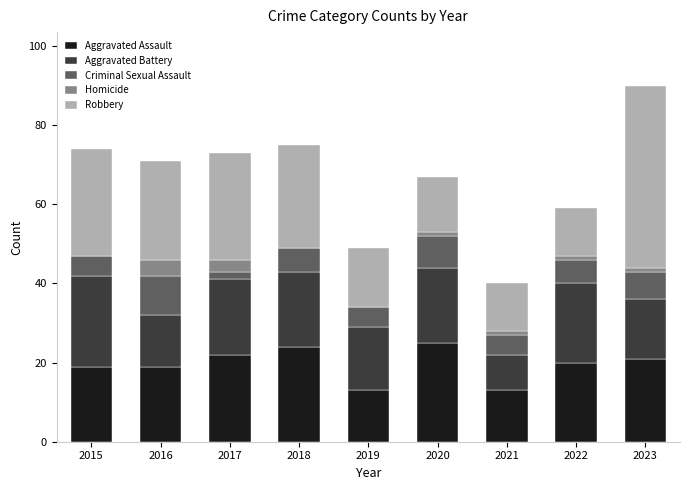

What is the maximum value for Aggravated Assault?

25